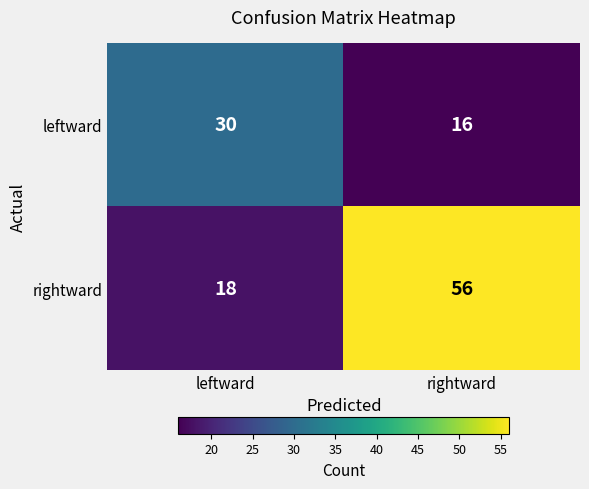

Between leftward and rightward, which series saw the biggest shift?

rightward